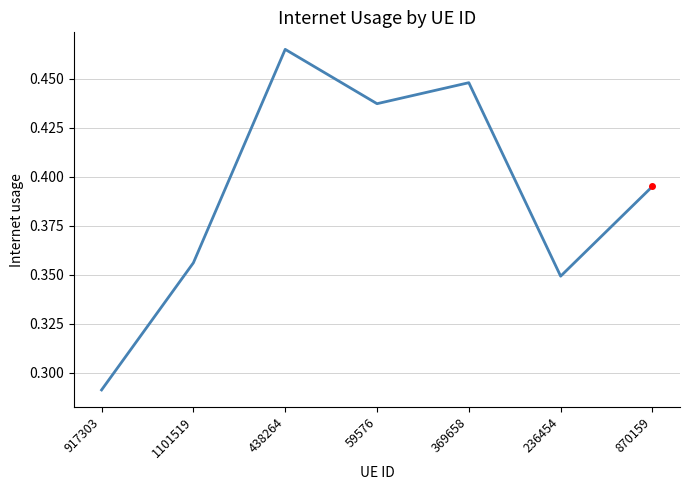

Which has a higher value, 438264 or 870159?

438264